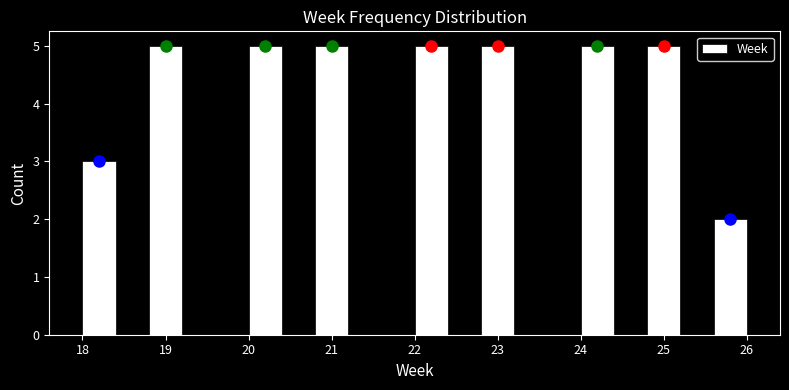

What is the height of the bar covering 20.8 to 21.2 on the x-axis? The values are not printed on the chart, so give them approximately, as read against the axis.

5